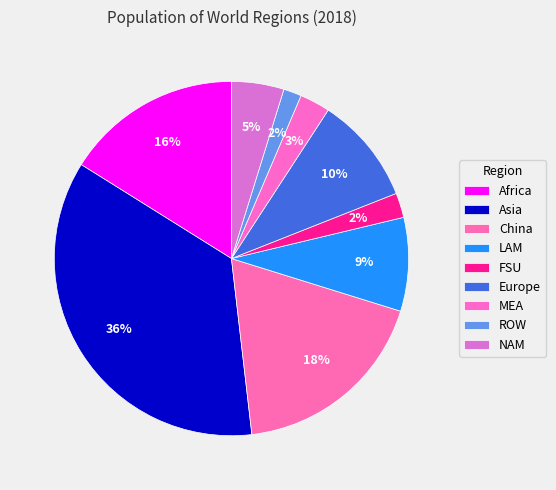

Combined, what portion of the pie is NAM and China?

23.1%